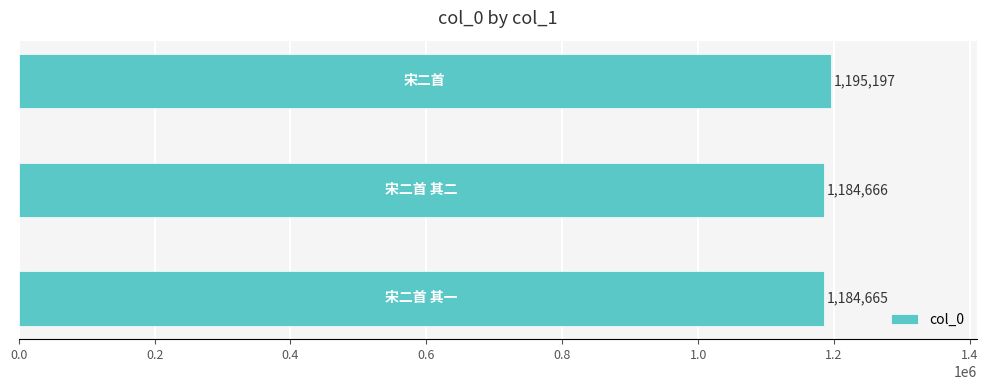

What is the average value?

1188176